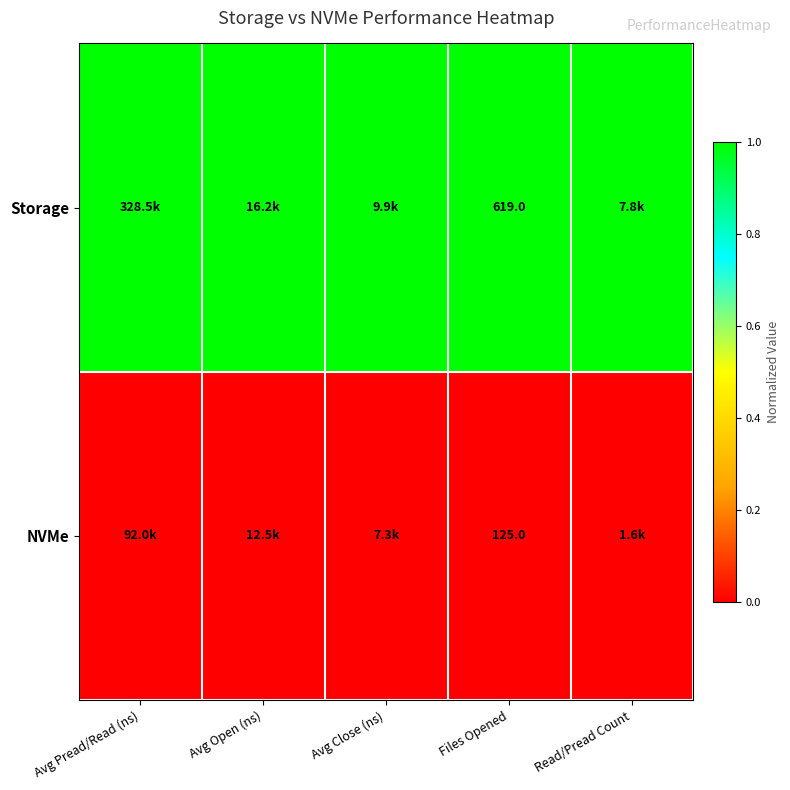

Is it true that NVMe equals 125 at Files Opened?

True